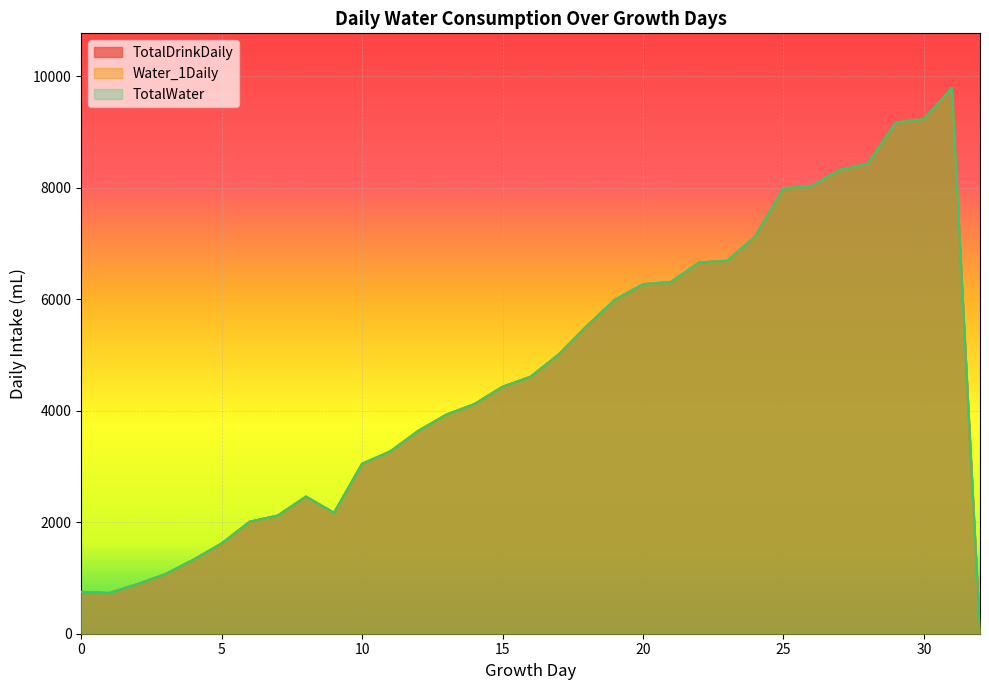

Reading right to left, list all the values displayed in this chart.

TotalDrinkDaily: 32=0	31=9790	30=9230	29=9170	28=8430	27=8320	26=8030	25=7990	24=7130	23=6690	22=6660	21=6310	20=6270	19=5990	18=5520	17=5010	16=4610	15=4430	14=4120	13=3930	12=3640	11=3270	10=3050	9=2170	8=2460	7=2120	6=2010	5=1620	4=1330	3=1070	2=890	1=730	0=750
Water_1Daily: 32=0	31=9790	30=9230	29=9170	28=8430	27=8320	26=8030	25=7990	24=7130	23=6690	22=6660	21=6310	20=6270	19=5990	18=5520	17=5010	16=4610	15=4430	14=4120	13=3930	12=3640	11=3270	10=3050	9=2170	8=2460	7=2120	6=2010	5=1620	4=1330	3=1070	2=890	1=730	0=750
TotalWater: 32=0	31=9790	30=9230	29=9170	28=8430	27=8320	26=8030	25=7990	24=7130	23=6690	22=6660	21=6310	20=6270	19=5990	18=5520	17=5010	16=4610	15=4430	14=4120	13=3930	12=3640	11=3270	10=3050	9=2170	8=2460	7=2120	6=2010	5=1620	4=1330	3=1070	2=890	1=730	0=750